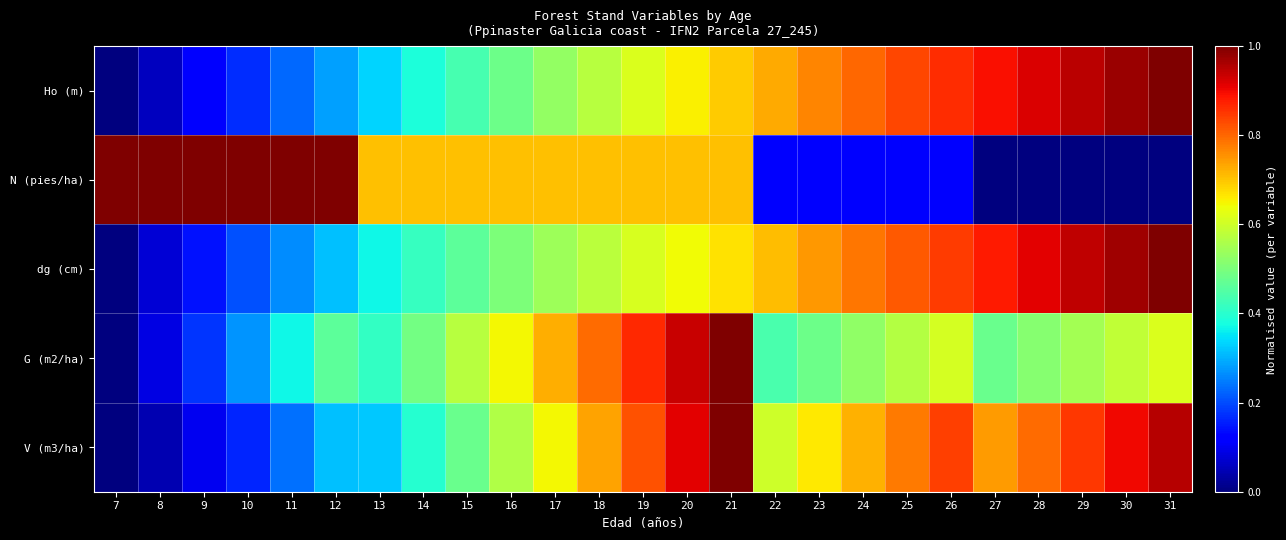

Which series has the largest total across all categories?

V (m3/ha)